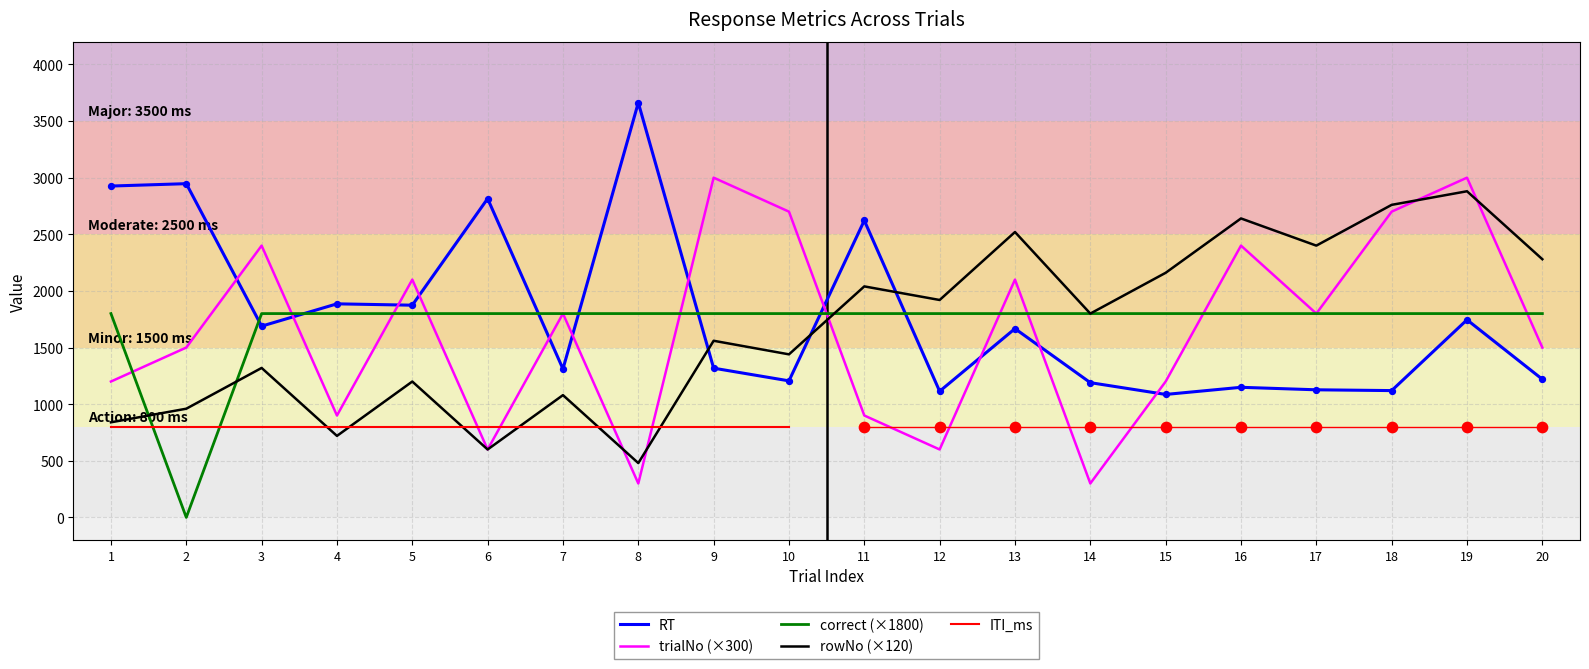

What is the total value across all series at 8?

6242